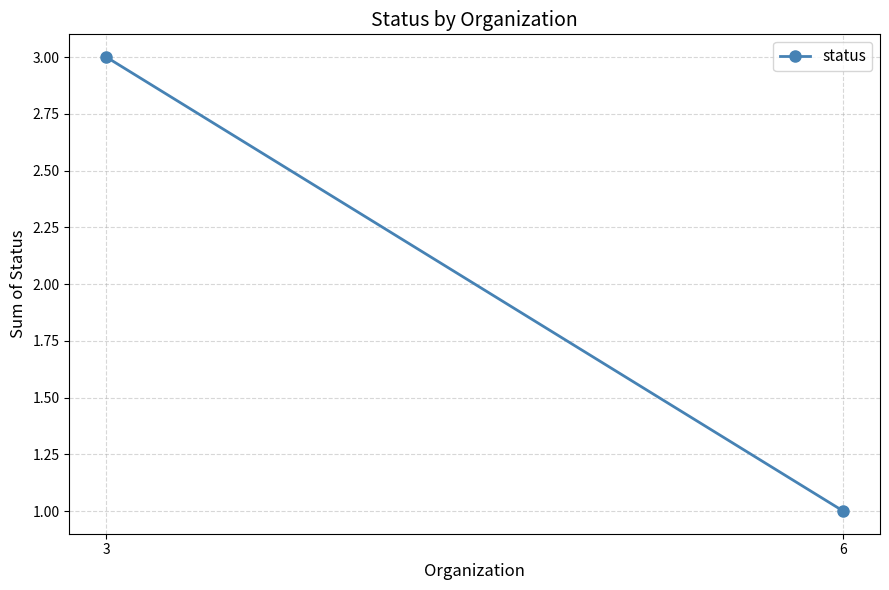

Reading left to right, transcribe all the data shown in this chart.

3	1